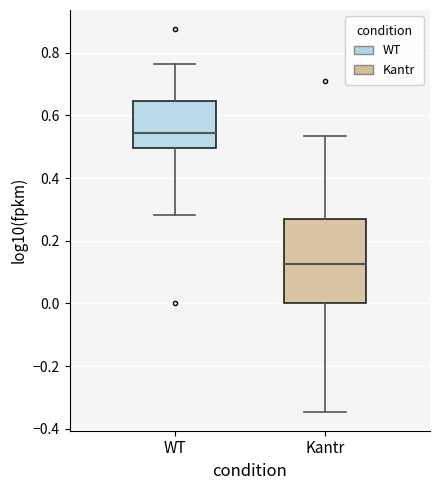

Reading left to right, transcribe this box plot: for each box, give where its median line is, the range the box spans, and where its two whiskers end, as read against the y-axis. The values are not printed on the chart, so give them approximately, as read against the axis.

WT: median 0.54, box 0.50 to 0.64, whiskers 0.28 to 0.76
Kantr: median 0.12, box 0.00 to 0.28, whiskers -0.34 to 0.54